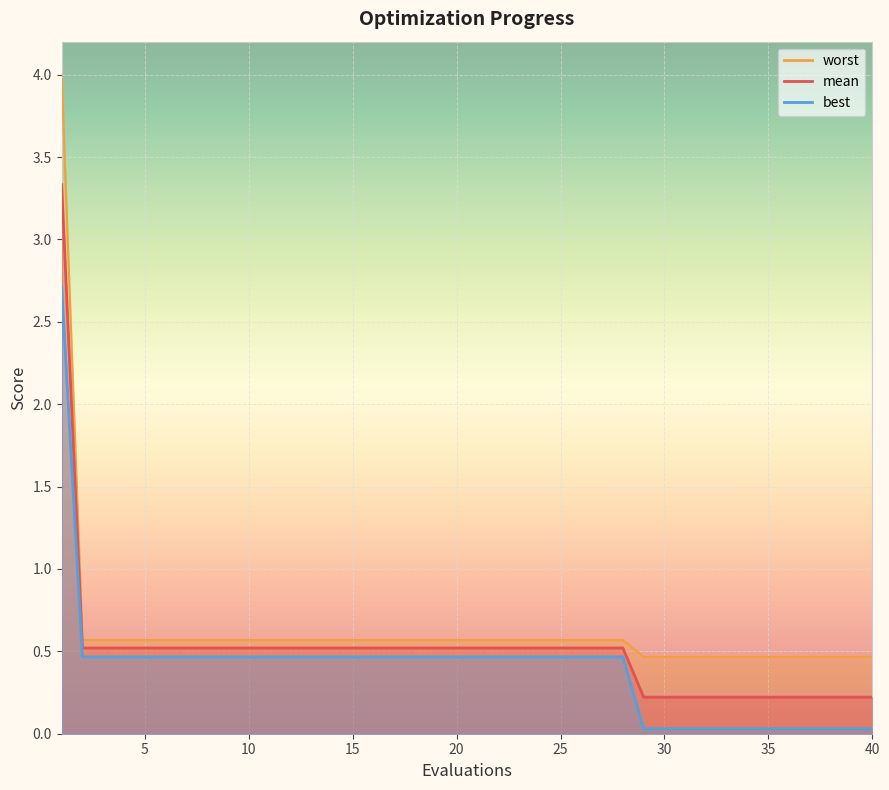

True or false: mean and best cross at least once.

False